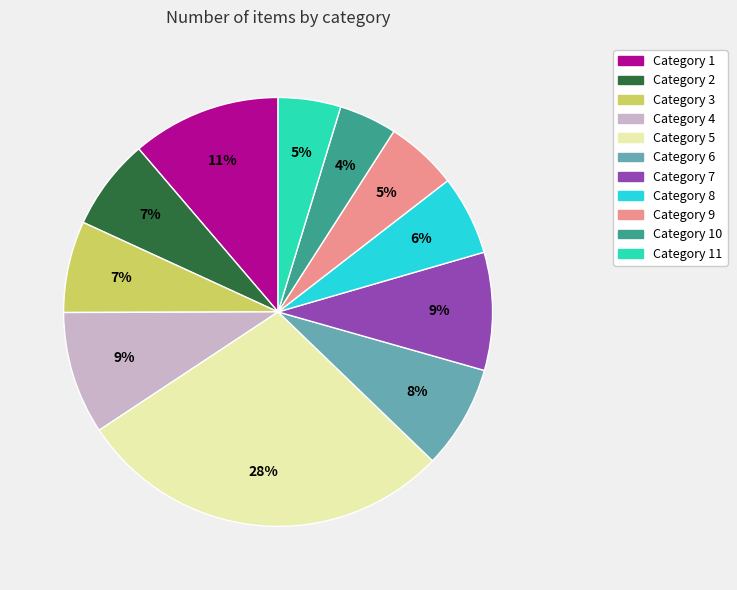

Does any single category account for the majority?

No